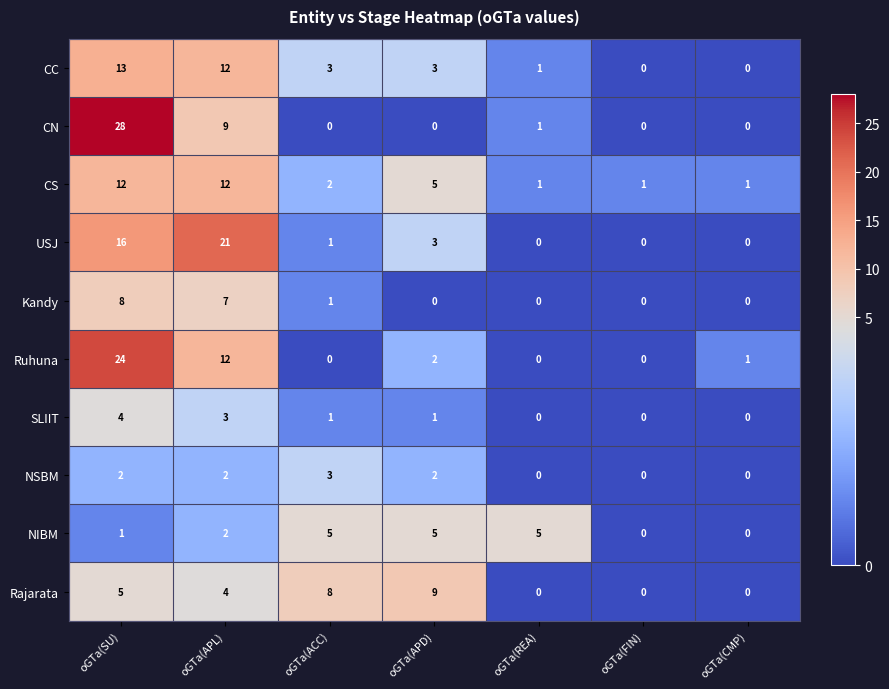

Is it true that CN equals 5 at oGTa(APL)?

False